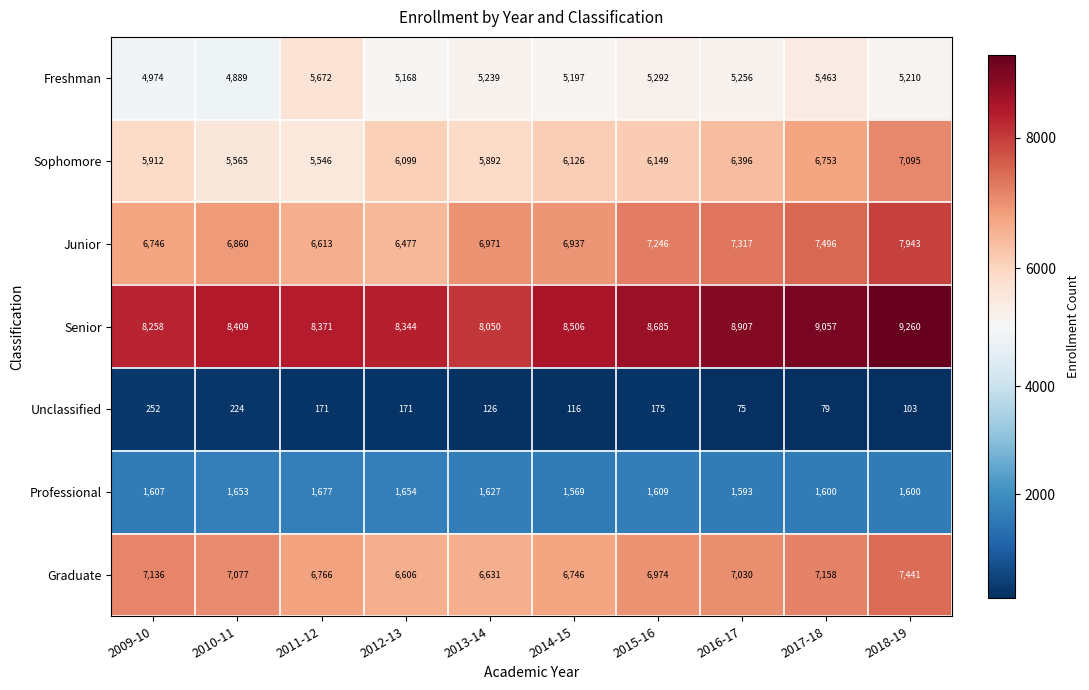

What is the greatest value displayed?

9260